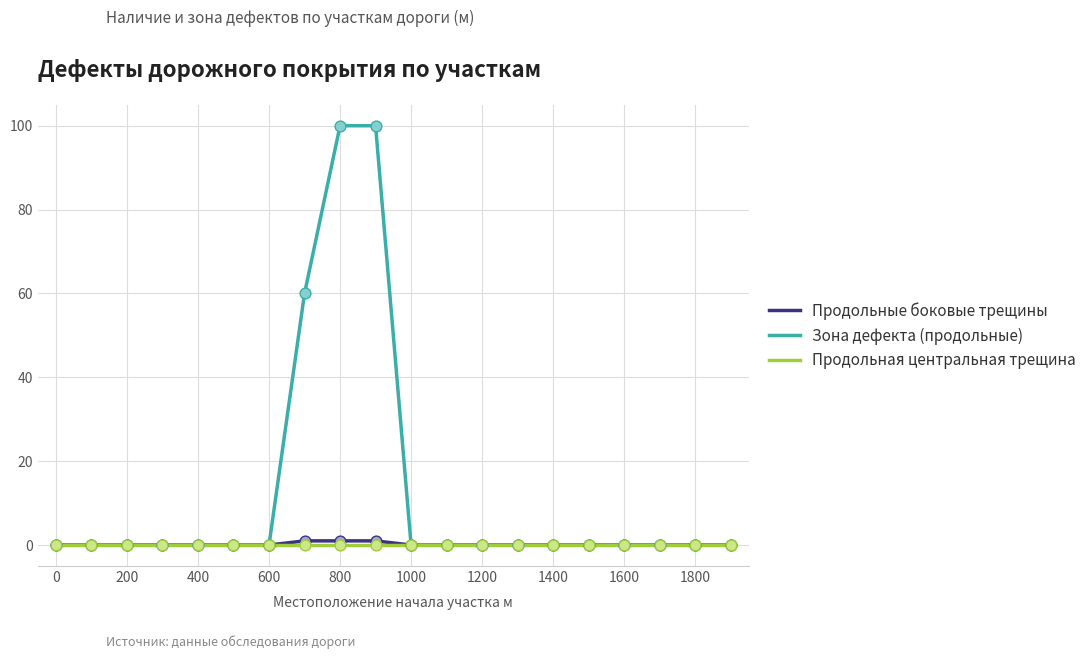

Which series has the largest total across all categories?

Зона дефекта (продольные)